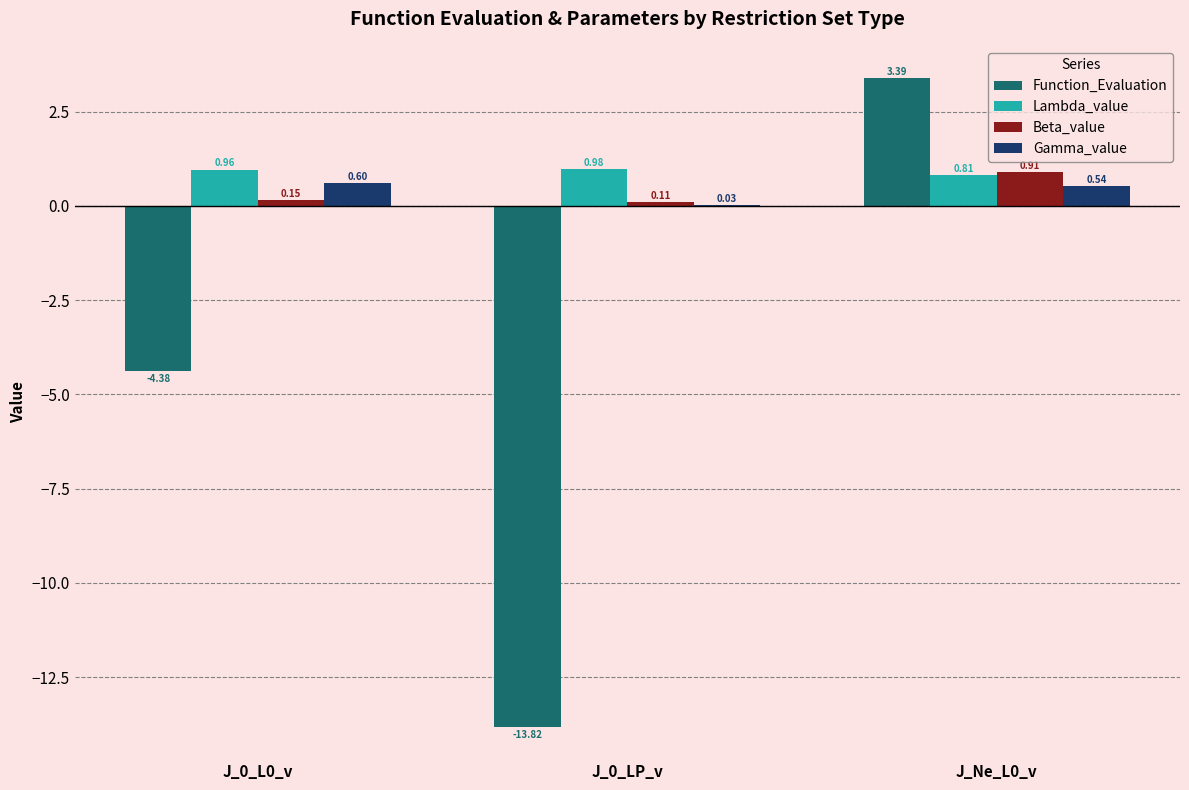

What is the total value across all series at J_0_L0_v?

-2.7